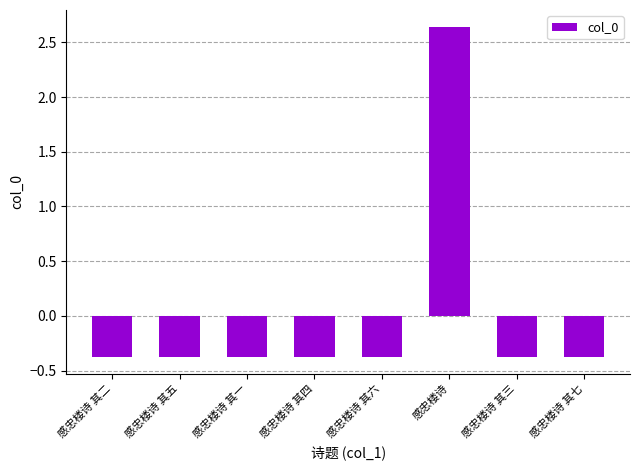

The chart shows a value of -0.4 at 感忠楼诗 其五. True or false?

True